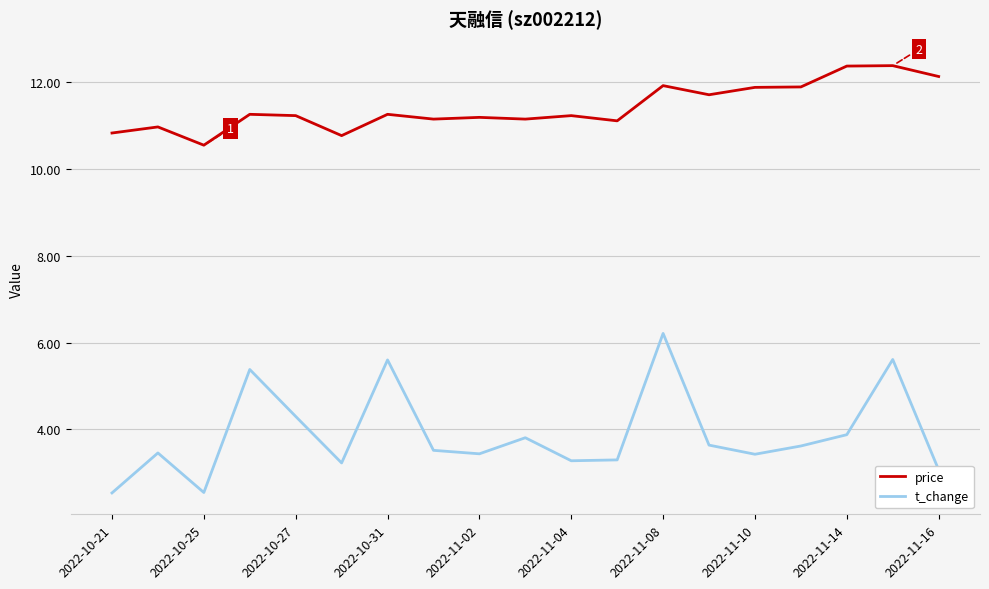

What is the smallest value displayed?

2.5